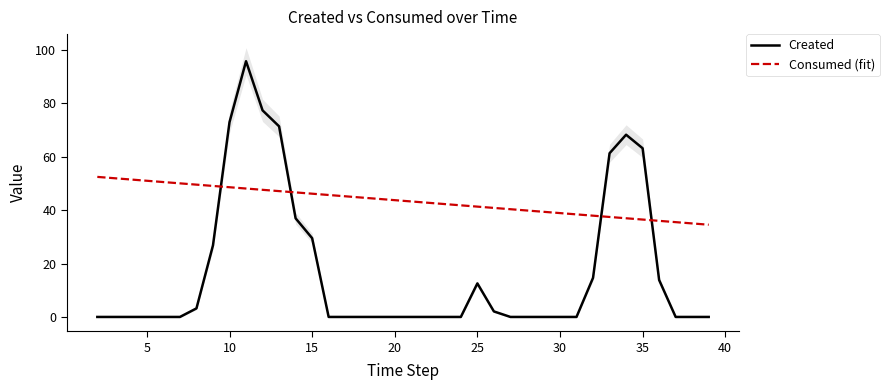

Which series has the widest spread of values?

Created